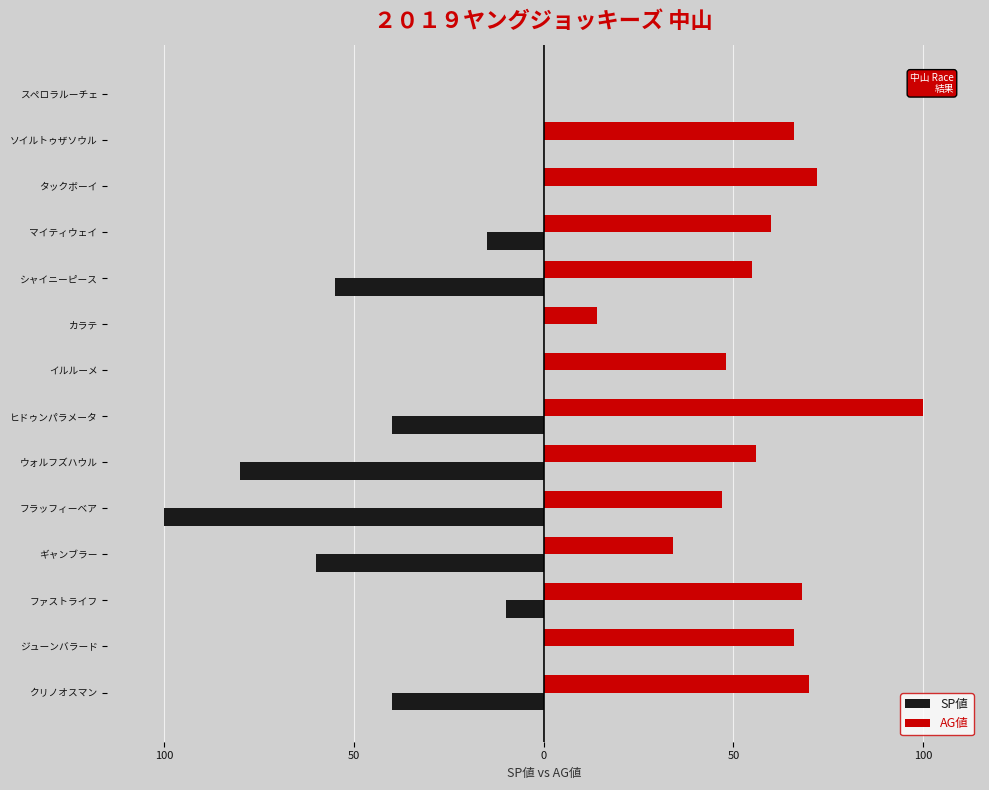

Which series has the largest total across all categories?

AG値